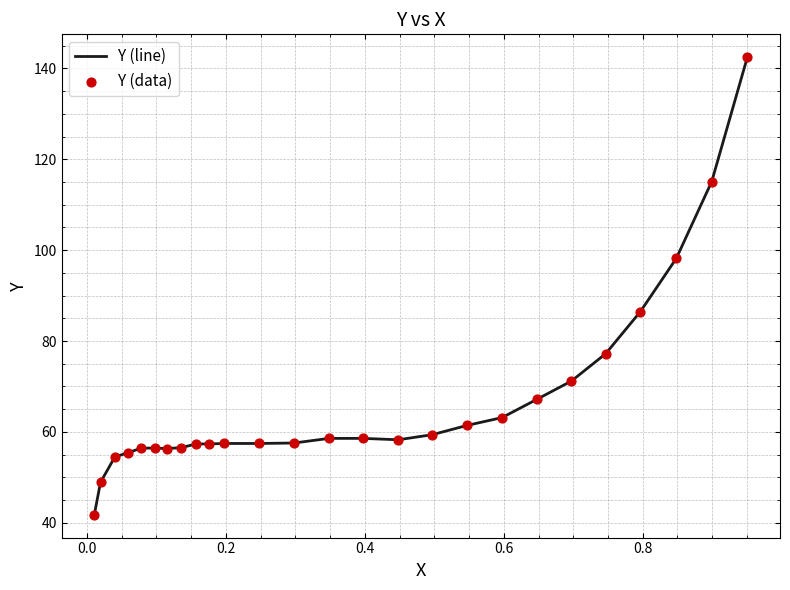

What is the smallest value displayed?

41.8